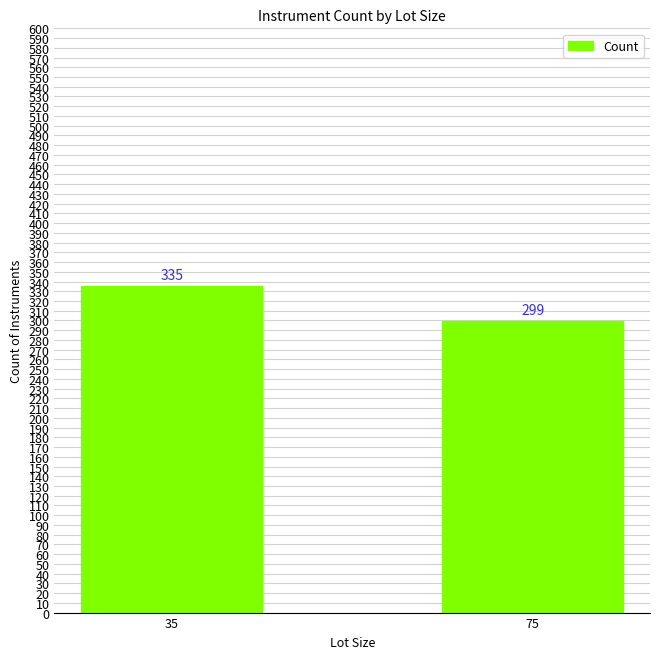

List the labels in order of value, smallest first.

75, 35